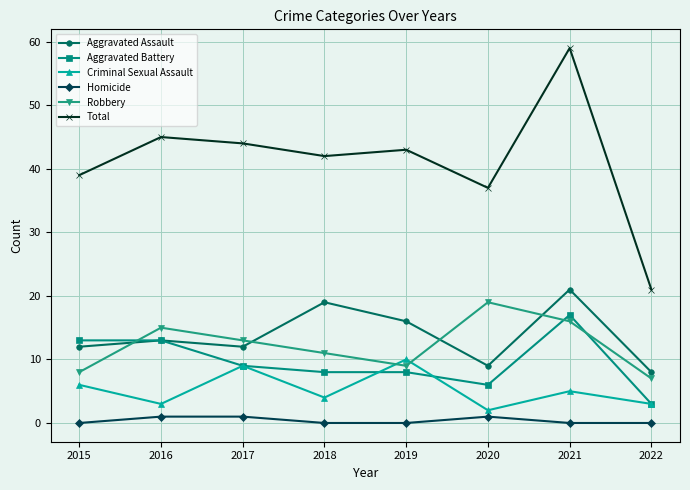

How many data points in Total are less than 43?

4